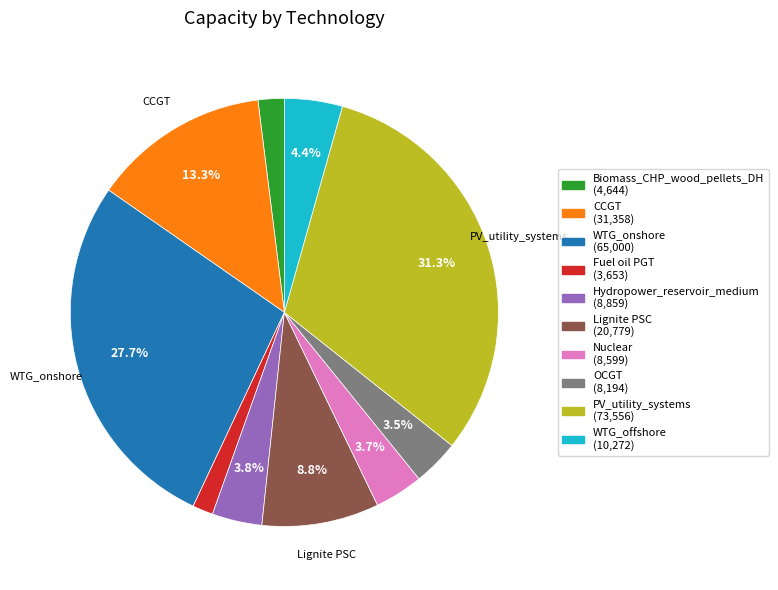

Is there a majority slice in this chart?

No